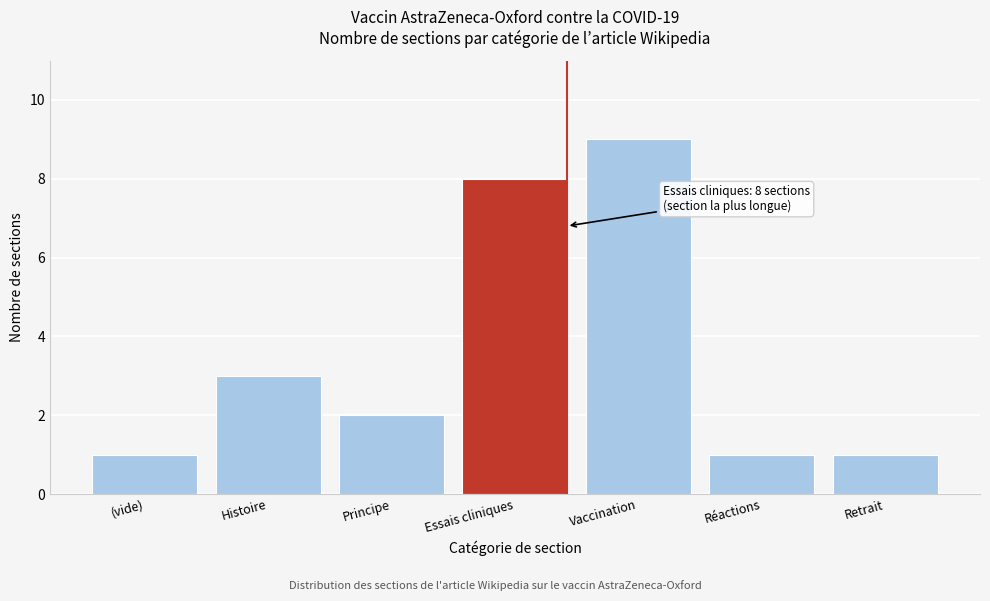

Reading right to left, list all the values displayed in this chart.

1	1	9	8	2	3	1